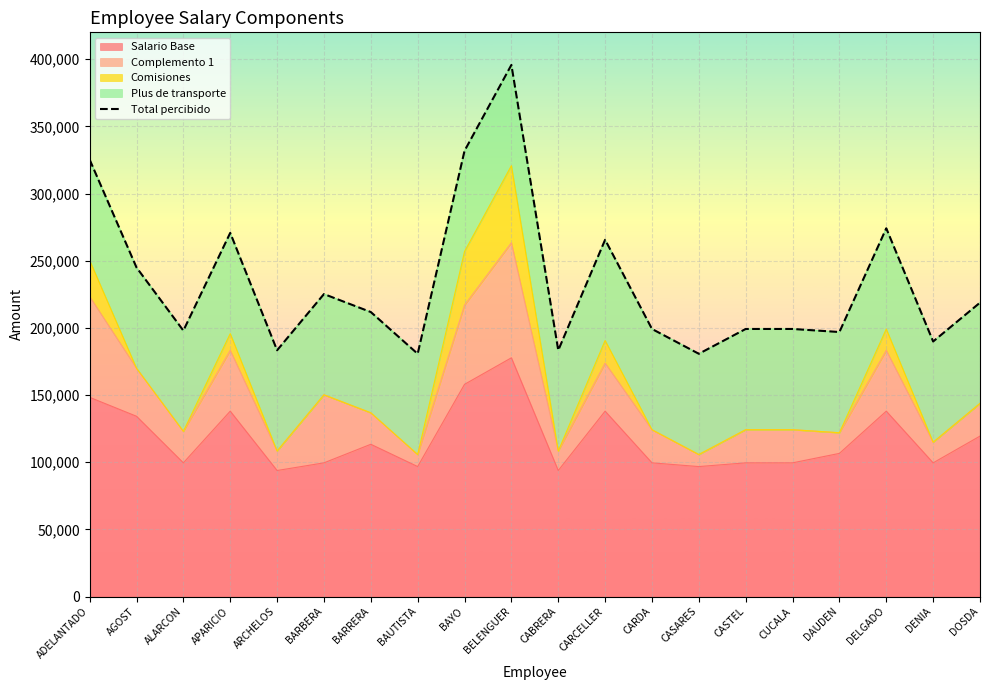

Which category has the highest value across all series?

BELENGUER